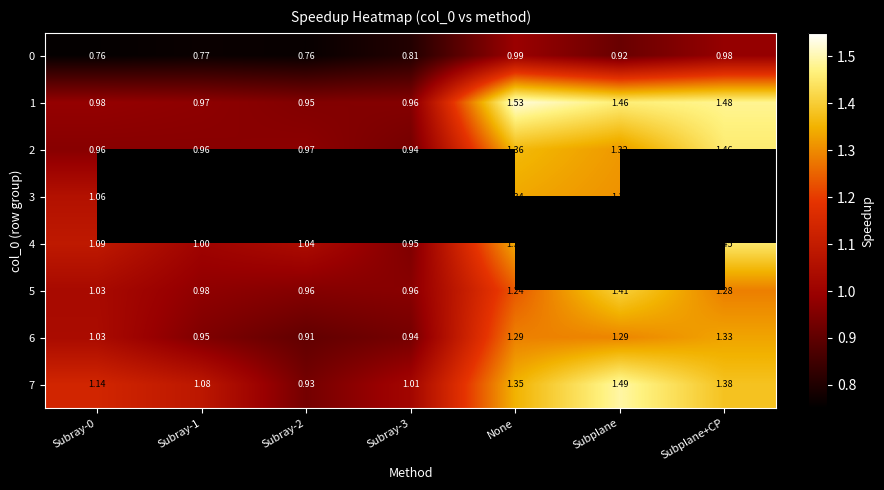

Where does the 7 series first go above 1?

Subray-0